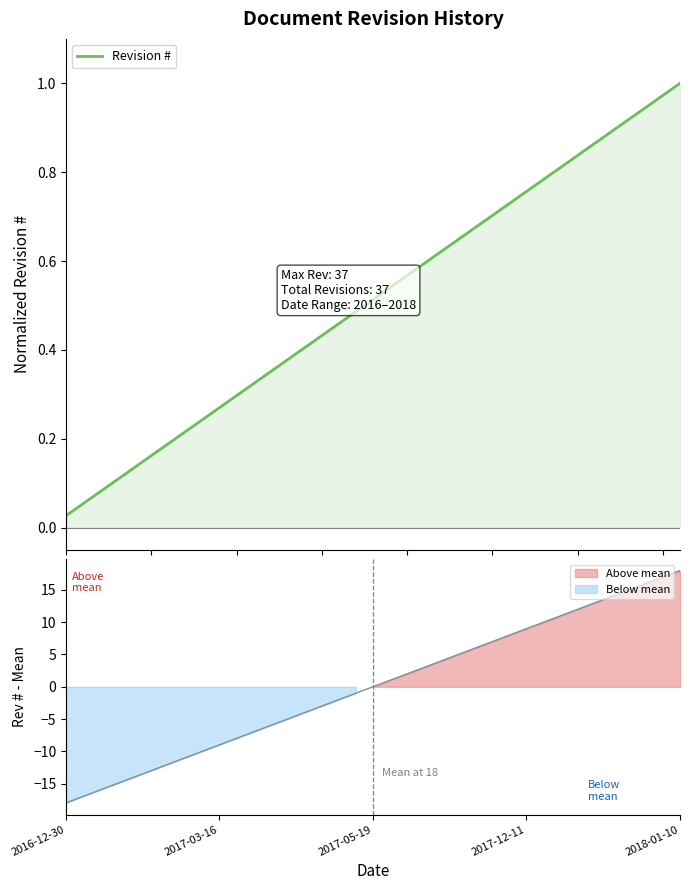

Between 25 and 24, which is larger?

25